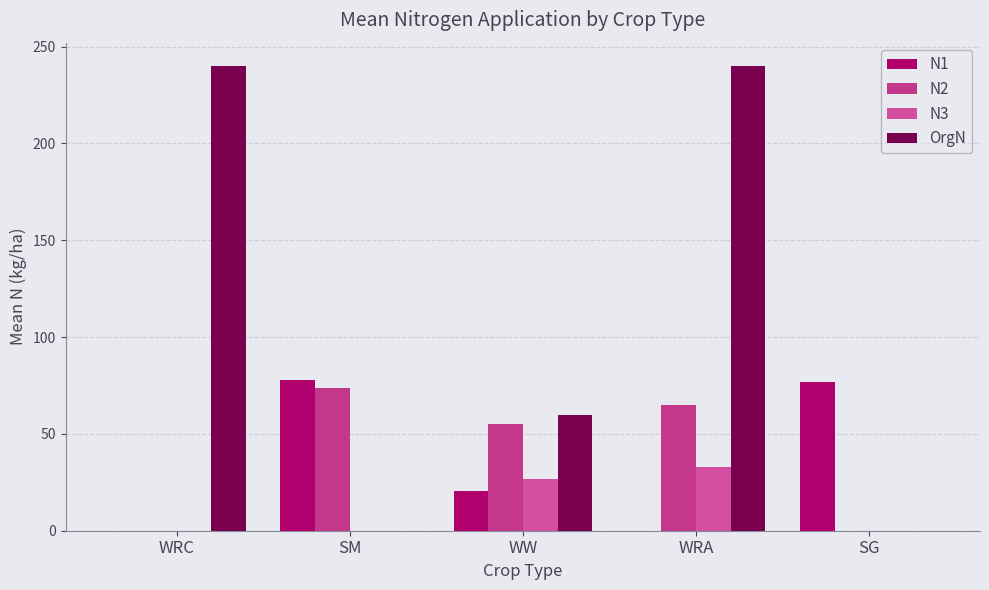

What is the sum of the N2 values at WRA and SG?

64.8